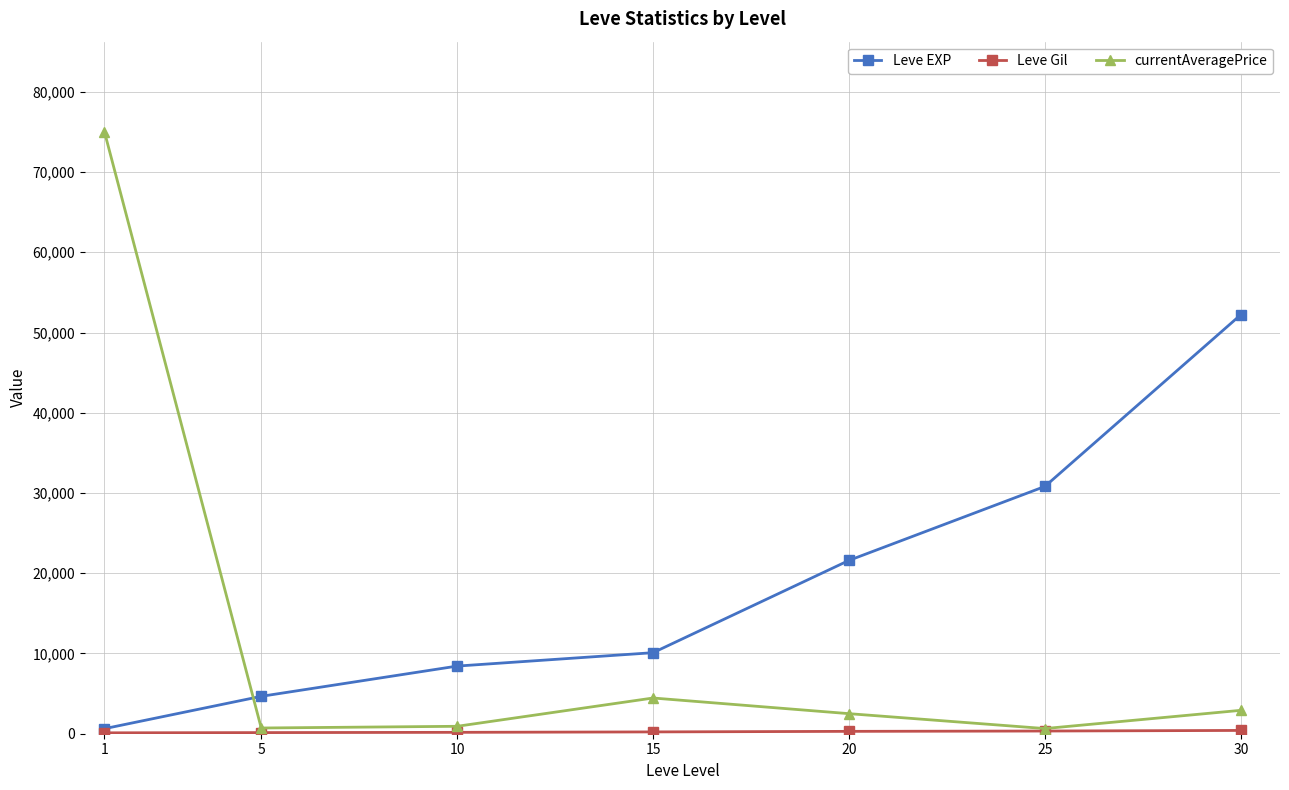

At which label is currentAveragePrice closest to 37821?

15